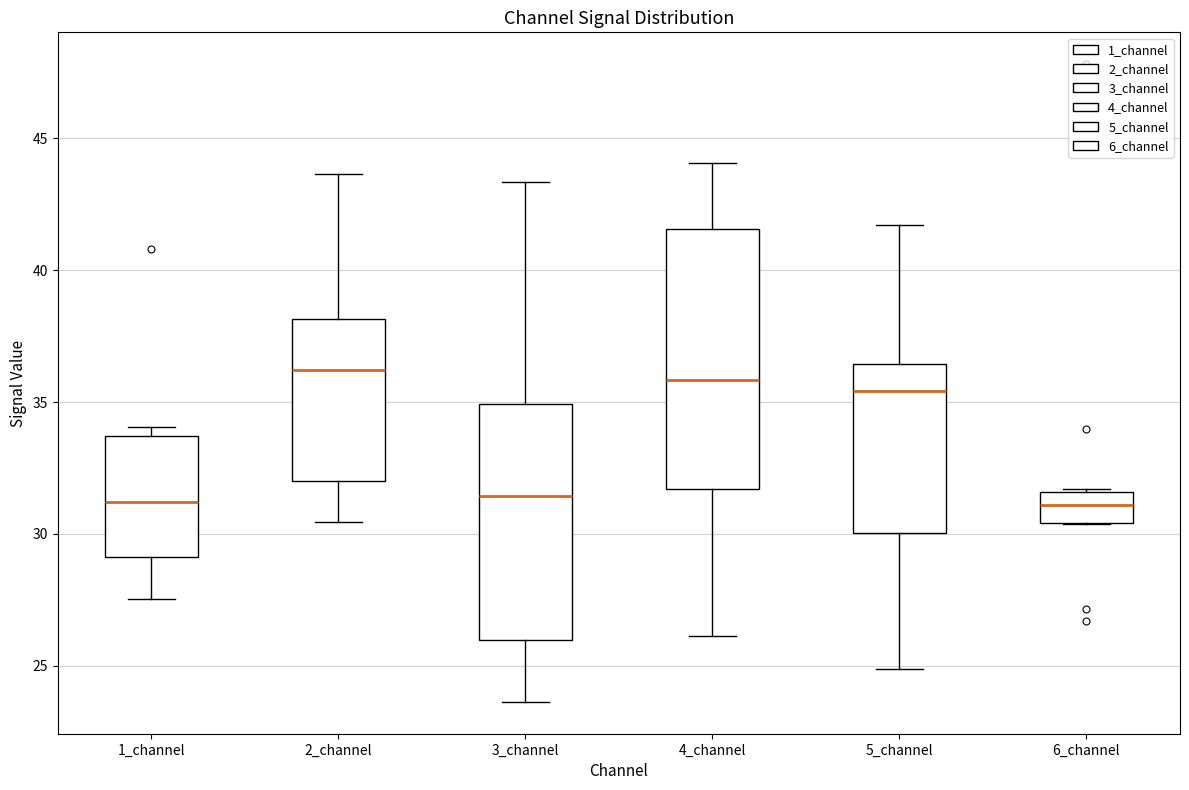

Which box is the tallest, from its lower edge to its upper edge?

4_channel